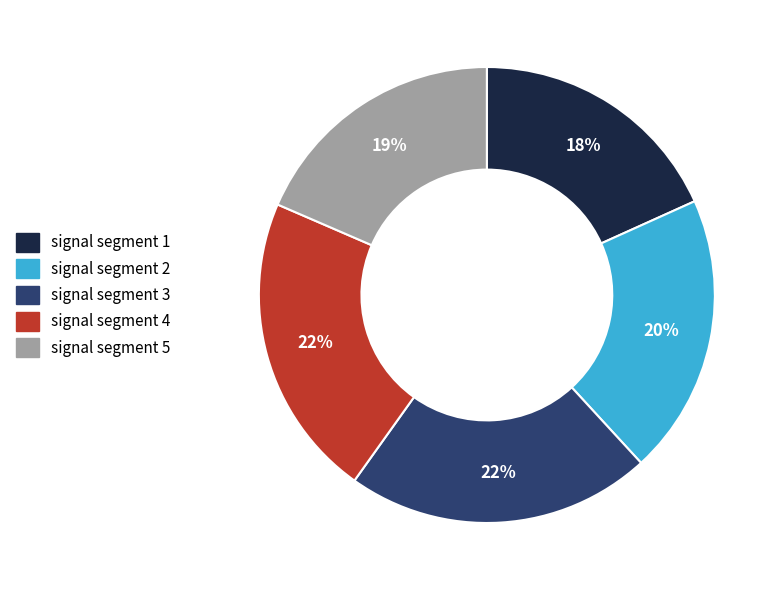

True or false: signal segment 2 accounts for 27% of the total.

False